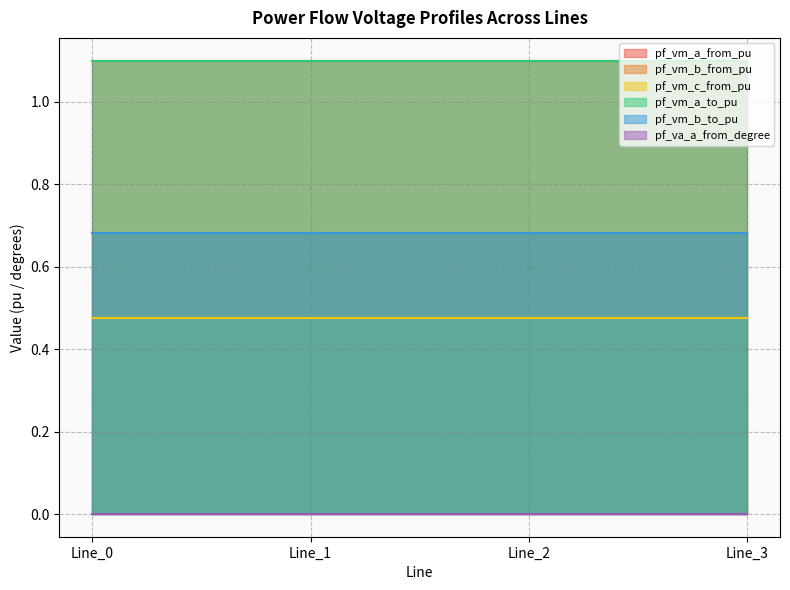

Rank the series by their maximum value, from highest to lowest.

pf_vm_a_from_pu, pf_vm_a_to_pu, pf_vm_b_from_pu, pf_vm_b_to_pu, pf_vm_c_from_pu, pf_va_a_from_degree